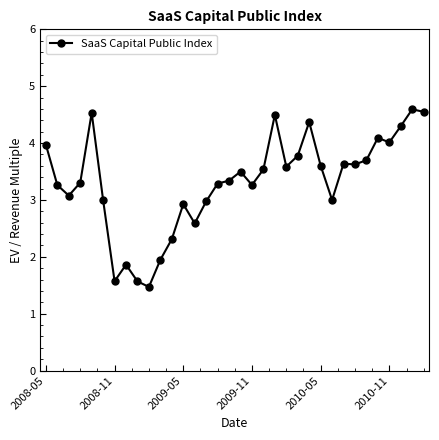

True or false: there are more than 1 points higher than both neighbors.

True